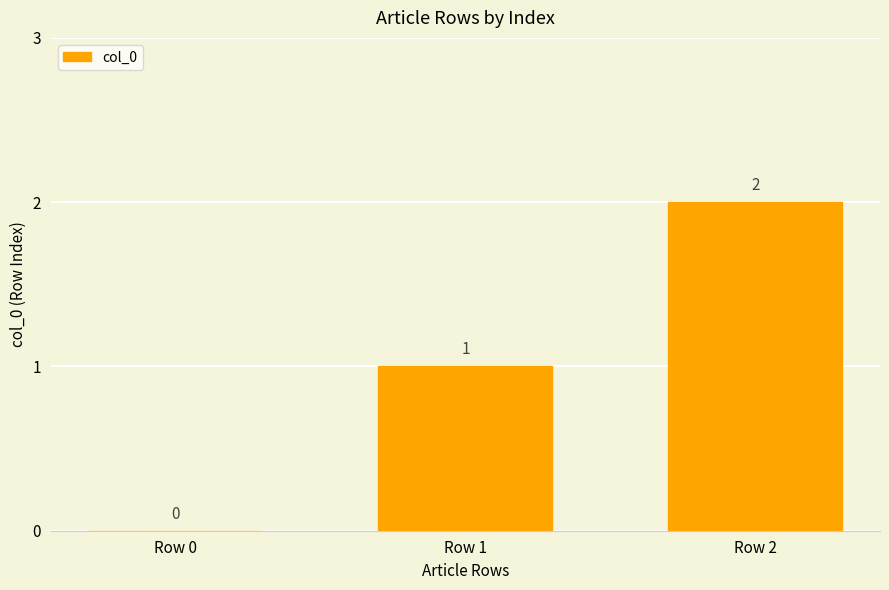

The chart shows a value of 2 at Row 2. True or false?

True